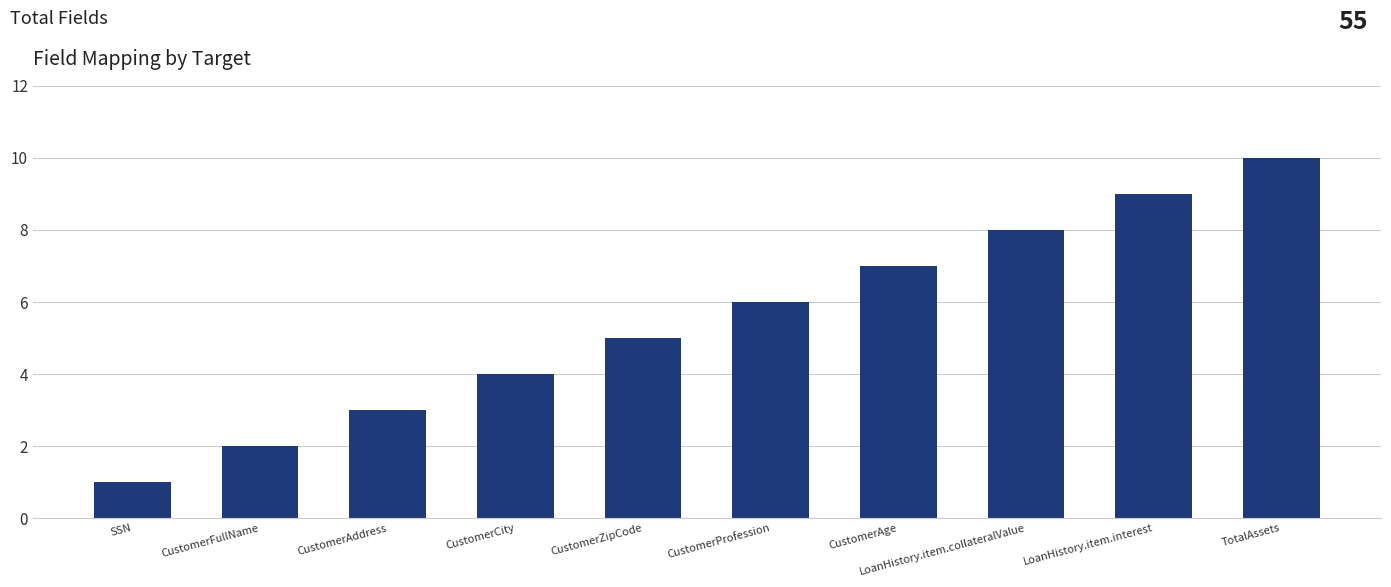

What is the maximum value shown in the chart?

10